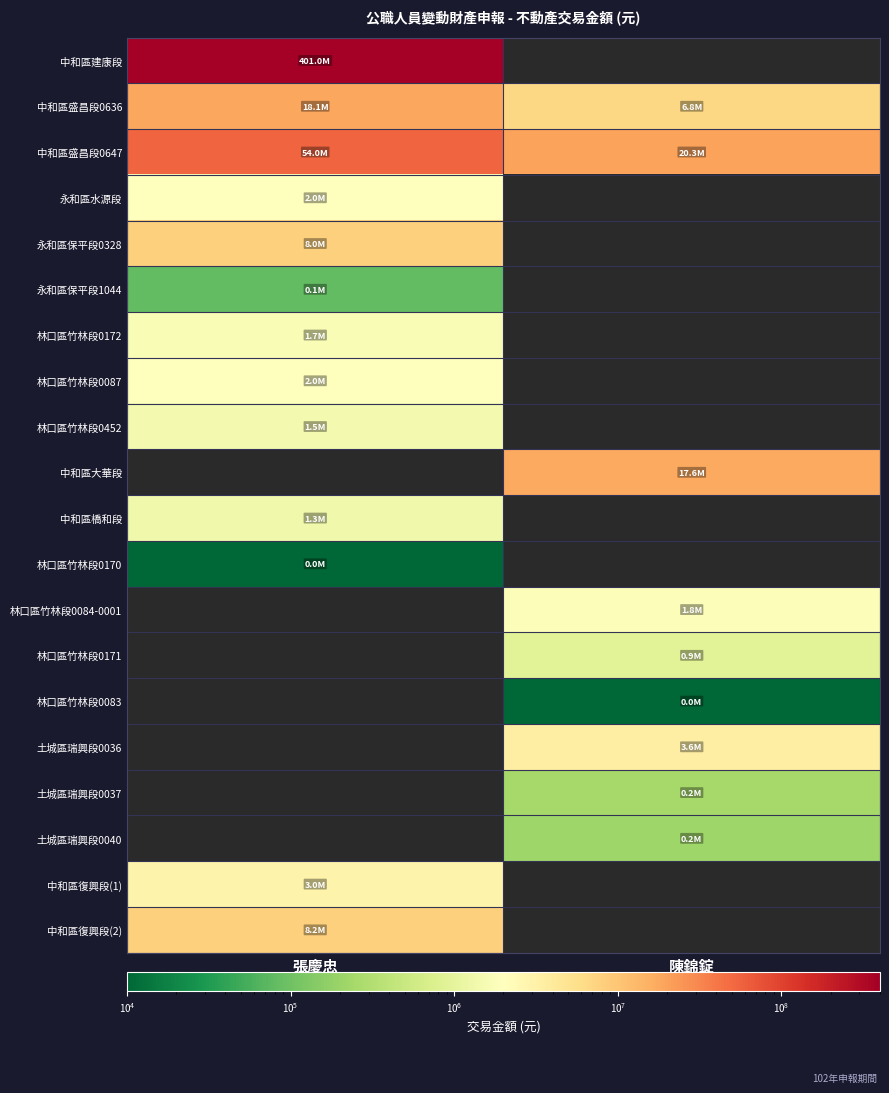

Which series changed the most between 張慶忠 and 陳錦錠?

中和區盛昌段0647